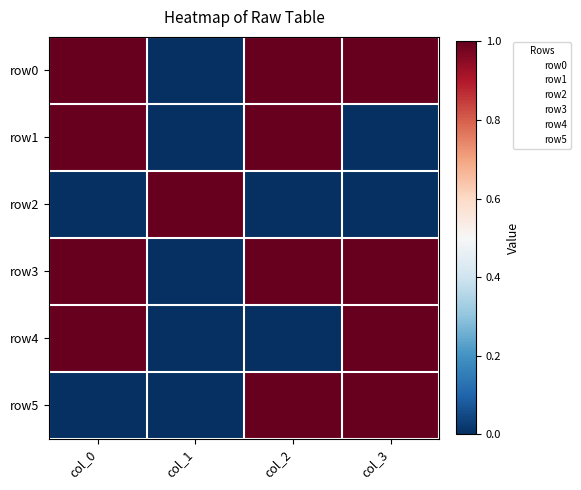

Which series has the largest total across all categories?

row0